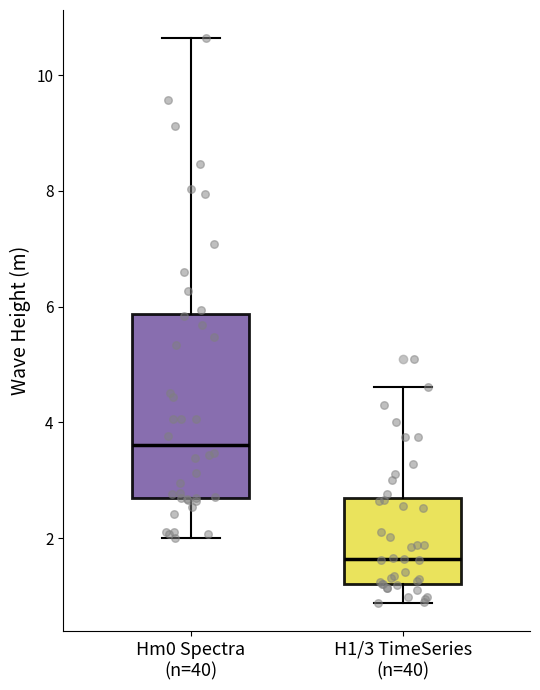

Reading left to right, read every box against the y-axis: the position of its median line, the range the box covers, and the ends of its whiskers. The values are not printed on the chart, so give them approximately, as read against the axis.

Hm0 Spectra (n=40): median 3.6, box 2.6 to 5.8, whiskers 2.0 to 10.6
H1/3 TimeSeries (n=40): median 1.6, box 1.2 to 2.6, whiskers 0.8 to 4.6